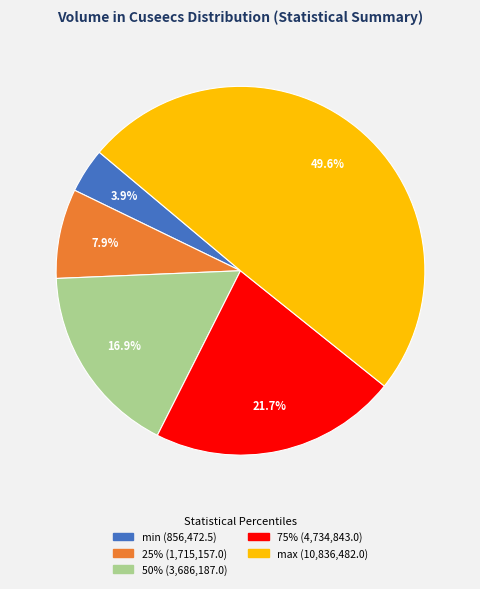

True or false: 25% accounts for 1% of the total.

False